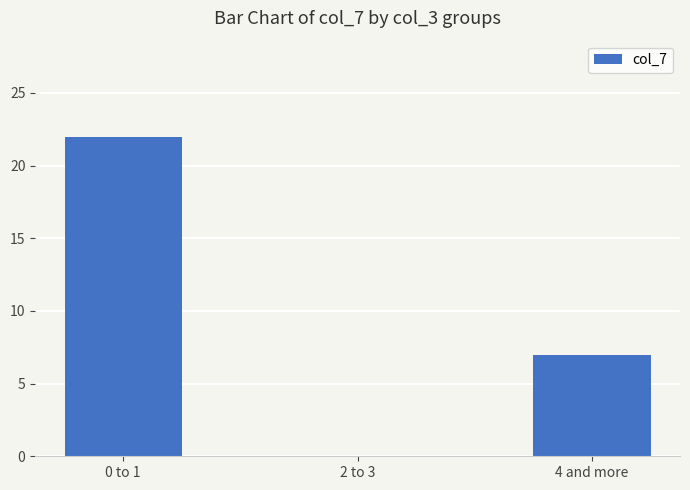

True or false: the data shows 2 at 4 and more.

False